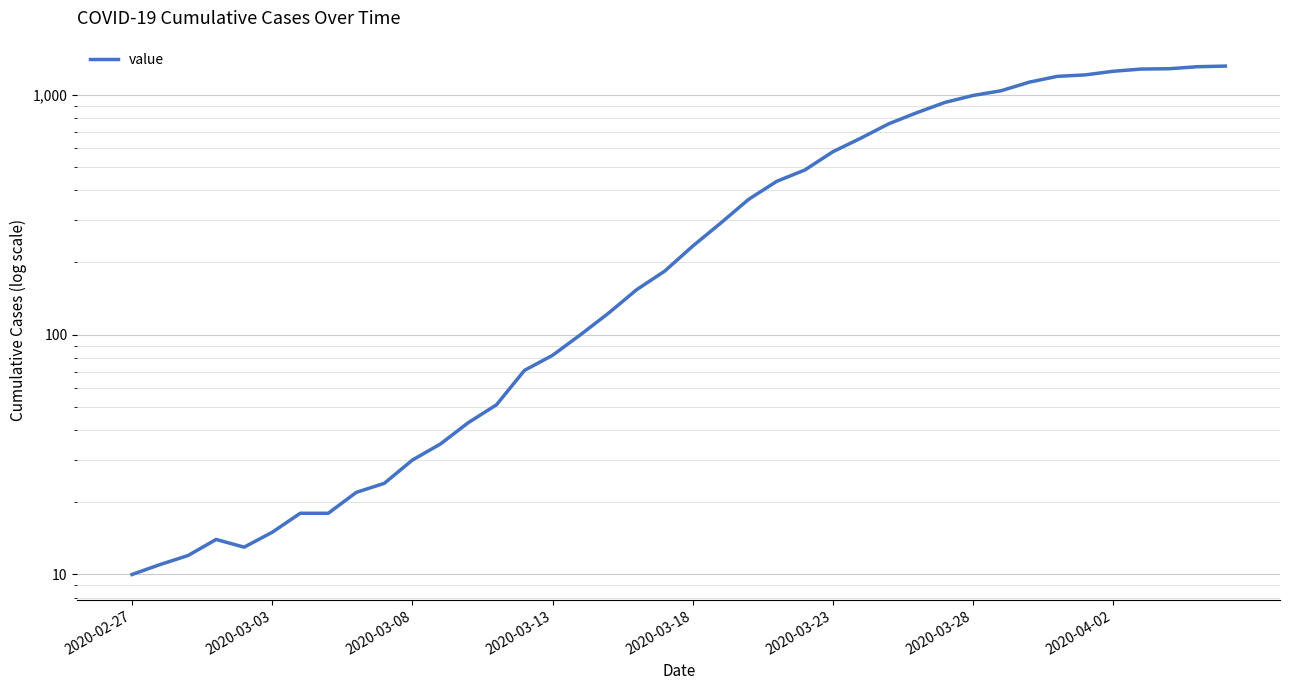

What is the sum of the values at 8 and 26?

682